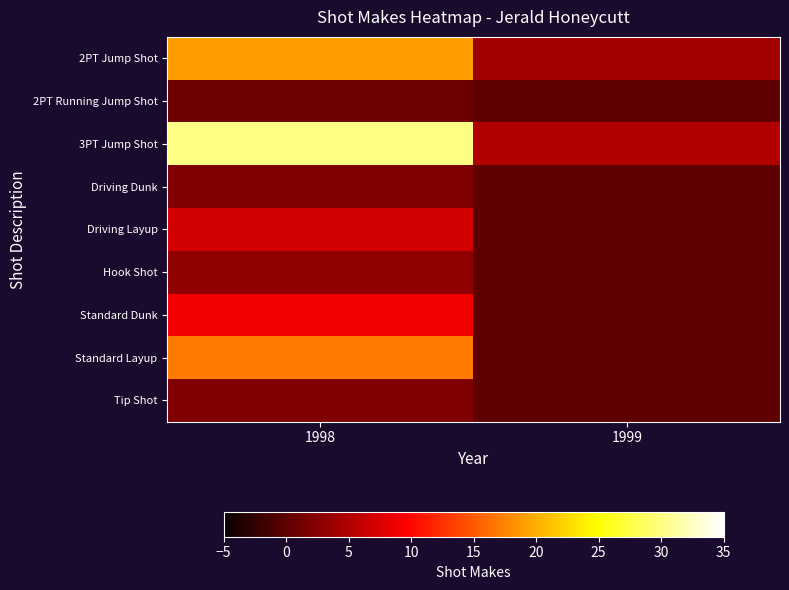

What is the total value across all series at 1998?

90